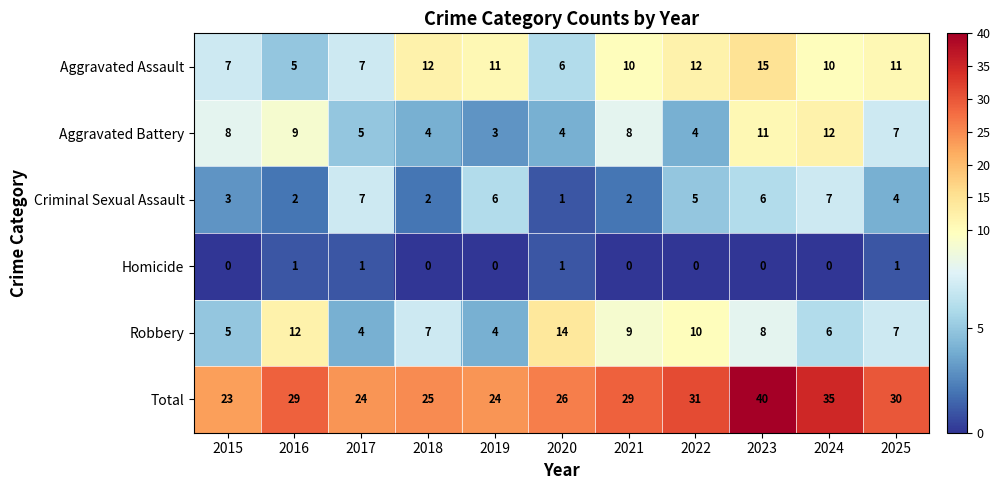

Is it true that Robbery equals 12 at 2016?

True